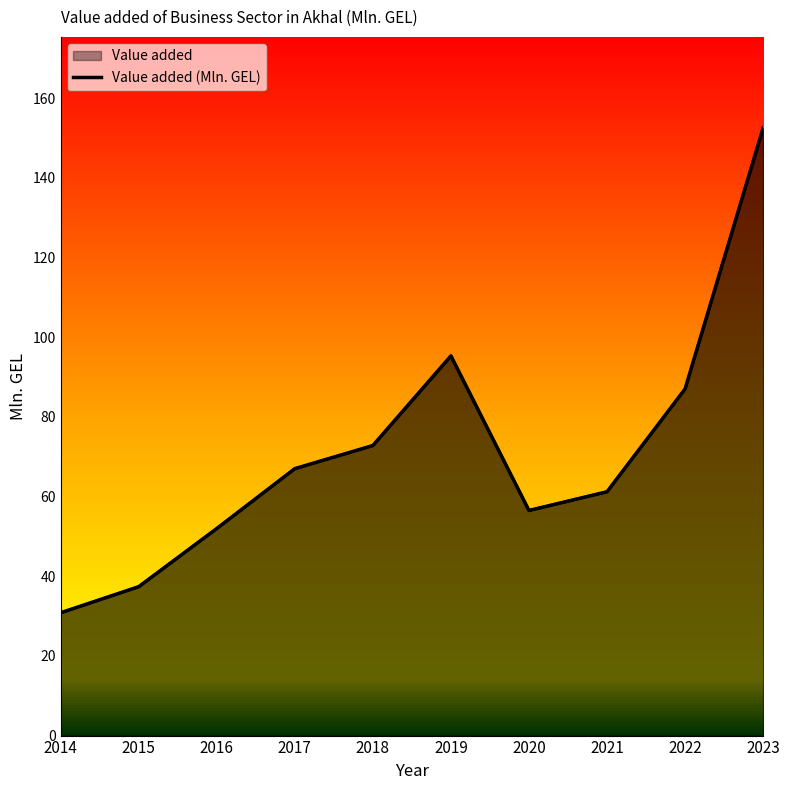

Which category has the highest value across all series?

2023